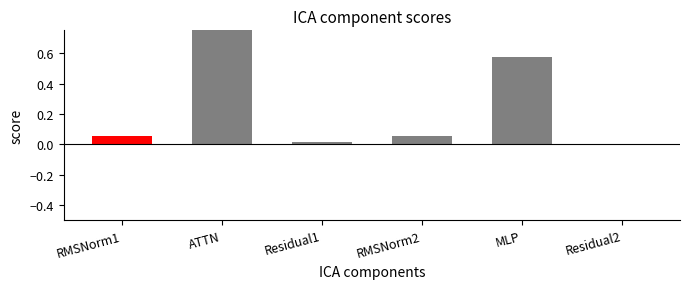

What is the change in value from ATTN to RMSNorm2?

-0.9